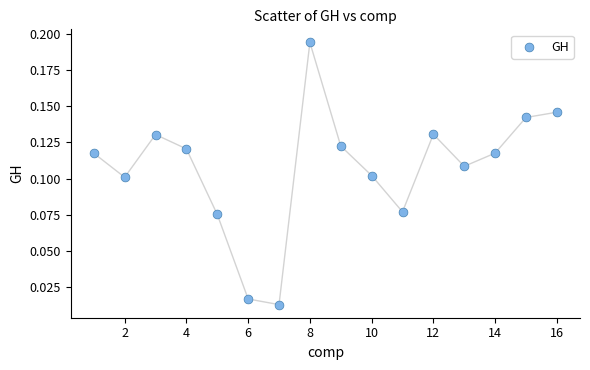

What is the range of X values (max minus min)?

15.0